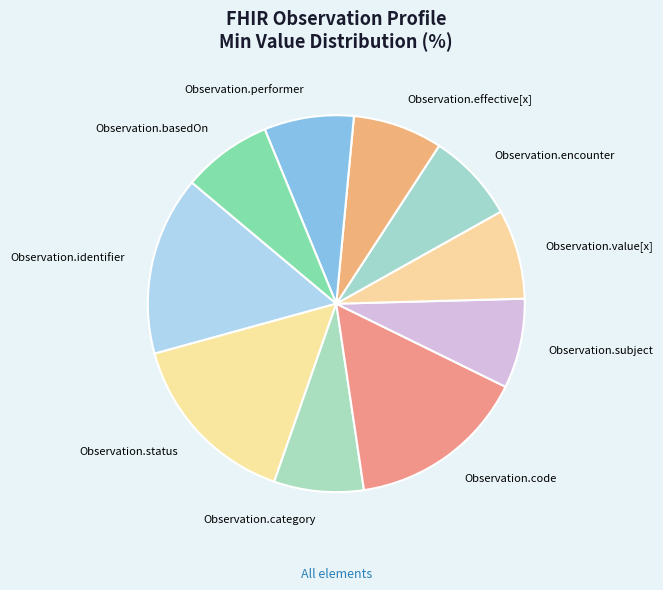

Does any single category account for the majority?

No